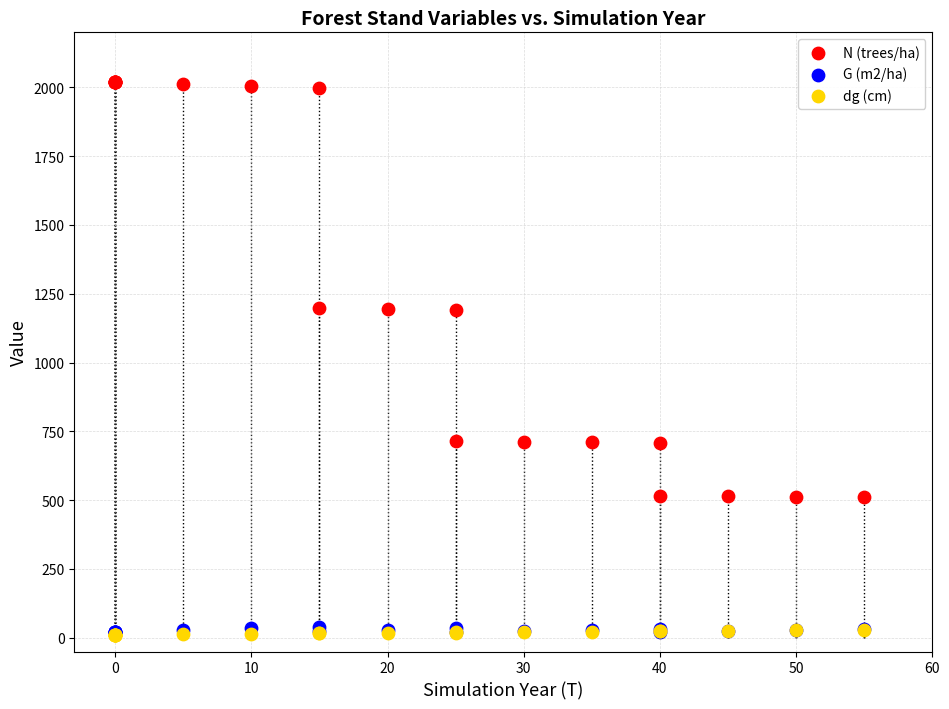

What are all the series names shown in the legend?

N (trees/ha), G (m2/ha), dg (cm)